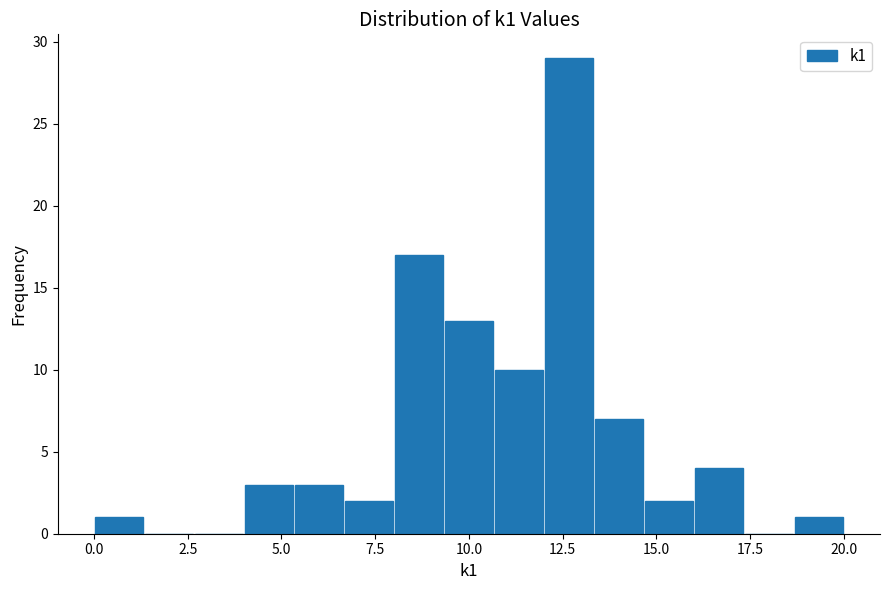

Around what value on the x-axis is the tallest bar? Give the approximate position of its centre, as read against the axis.

12.5